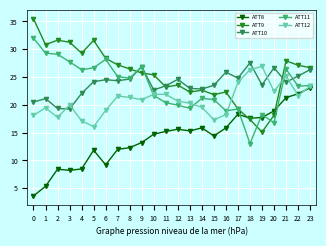

How many intersections are there between ATT10 and ATT12?

6